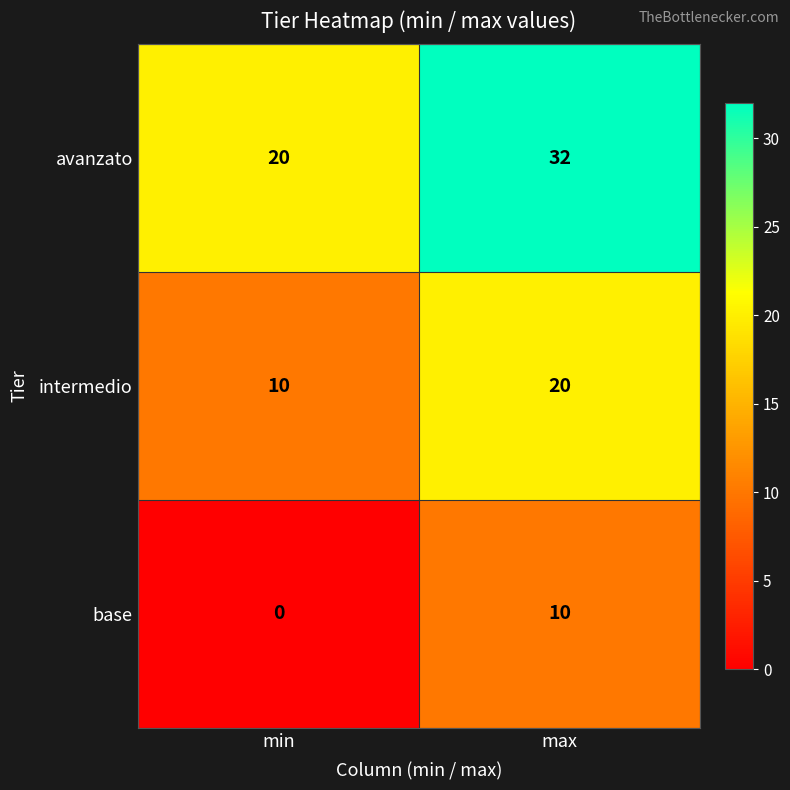

The value of intermedio at max is 20. True or false?

True